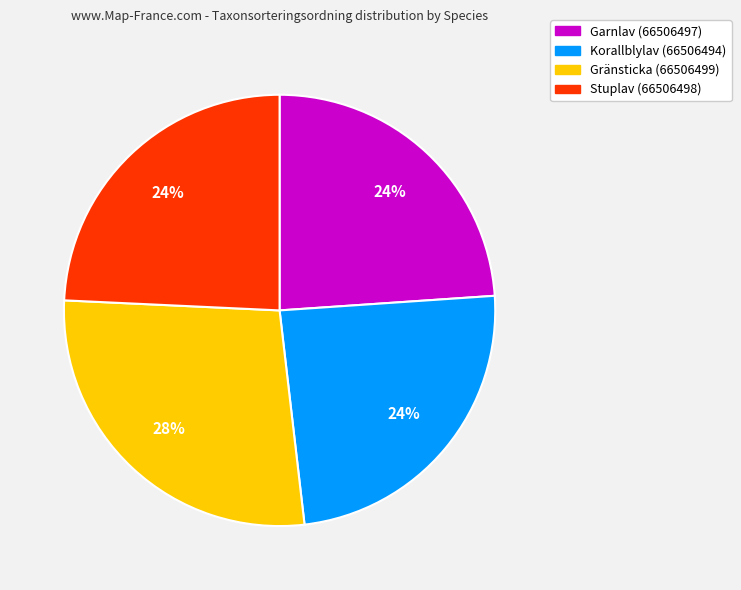

To the nearest percent, what percentage of the pie is Gränsticka (66506499)?

28%